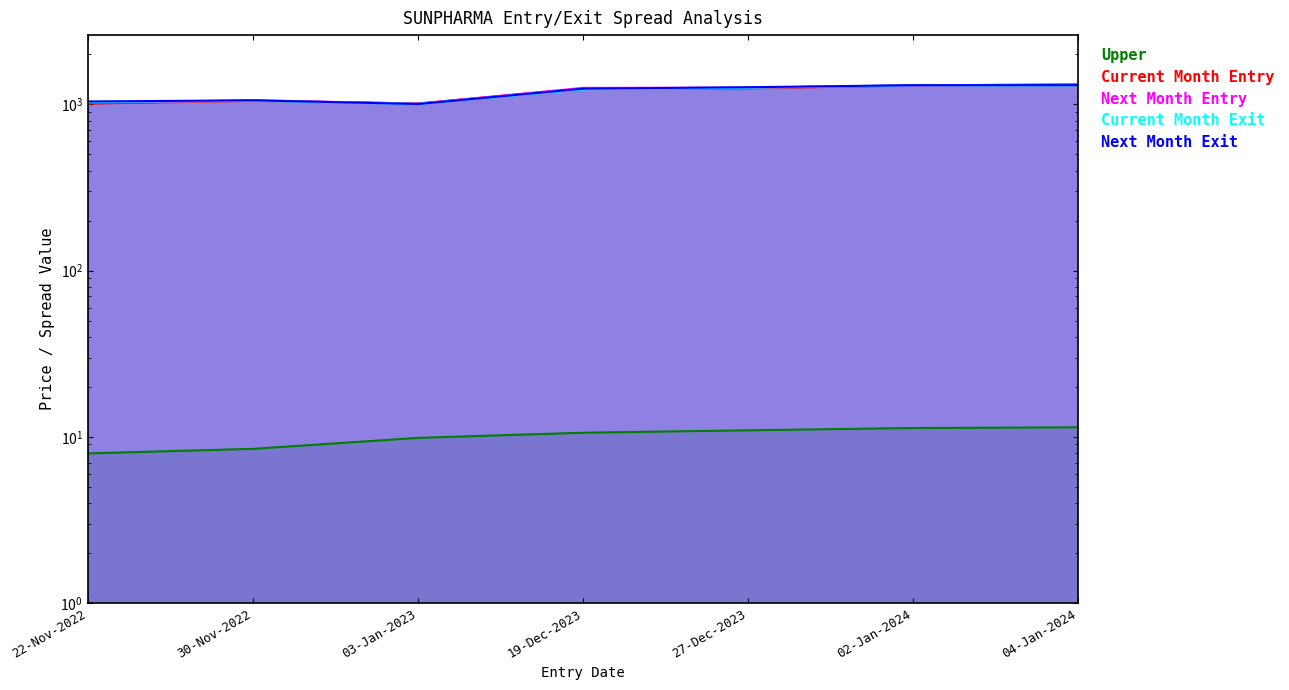

Is it true that Next Month Entry equals 1257.8 at 19-Dec-2023?

True